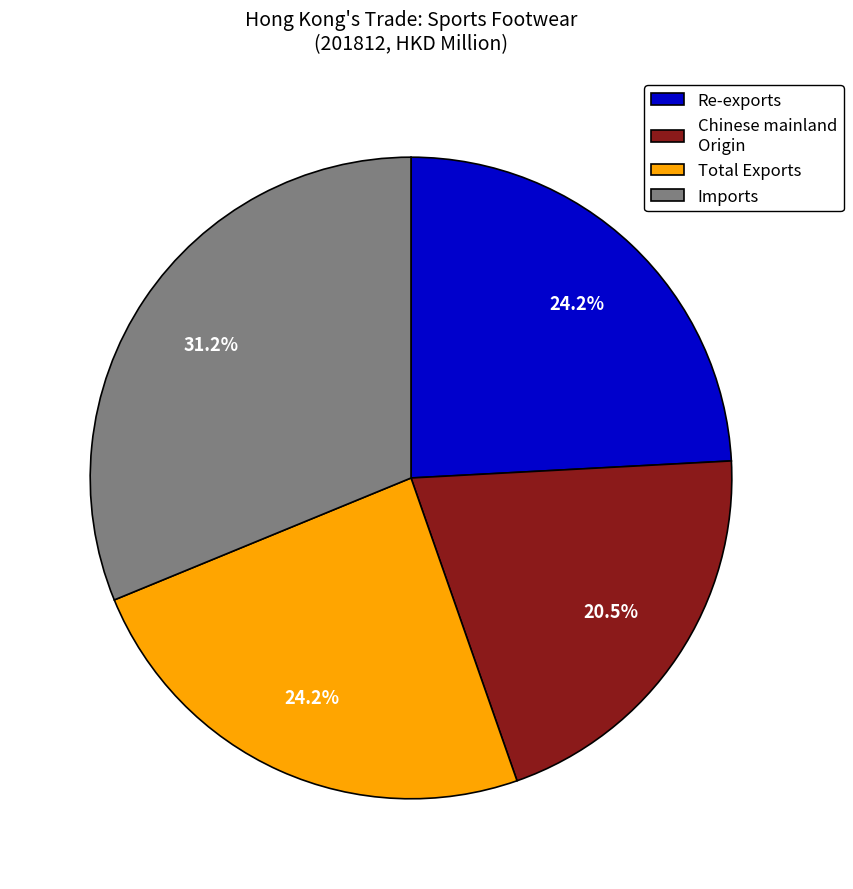

What percentage is NOT represented by Imports?

68.8%